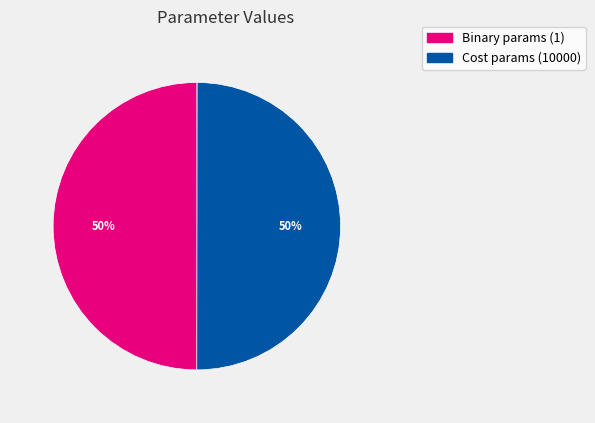

To the nearest percent, what is the average slice percentage?

14%